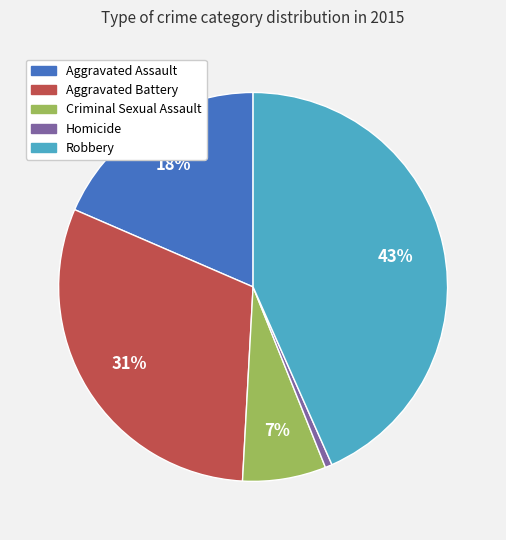

Do Aggravated Assault and Criminal Sexual Assault together represent more than half of the pie?

No